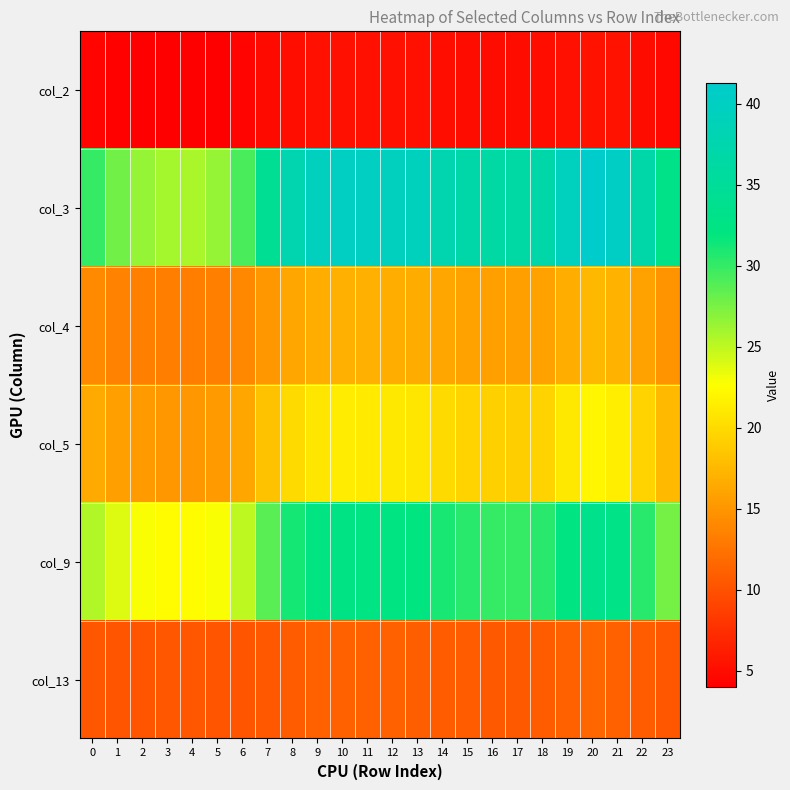

Reading left to right, transcribe all the data shown in this chart.

col_2: 0=4.4	1=4.2	2=4.1	3=4.0	4=4.0	5=4.1	6=4.3	7=4.8	8=5.1	9=5.3	10=5.3	11=5.3	12=5.3	13=5.2	14=5.1	15=5.0	16=5.0	17=5.0	18=5.0	19=5.3	20=5.4	21=5.3	22=5.0	23=4.7
col_3: 0=30.0	1=27.8	2=26.4	3=25.9	4=25.8	5=26.4	6=29.3	7=34.4	8=37.9	9=39.4	10=40.0	11=39.9	12=39.5	13=39.2	14=37.8	15=36.9	16=36.4	17=36.2	18=37.0	19=39.6	20=41.3	21=40.4	22=37.0	23=33.1
col_4: 0=14.1	1=13.7	2=13.4	3=13.3	4=13.3	5=13.4	6=13.9	7=15.2	8=16.2	9=16.7	10=16.9	11=16.9	12=16.7	13=16.6	14=16.1	15=15.9	16=15.7	17=15.7	18=15.9	19=16.8	20=17.5	21=17.1	22=15.9	23=14.8
col_5: 0=16.4	1=15.7	2=15.3	3=15.2	4=15.2	5=15.3	6=16.2	7=18.2	8=20.0	9=20.9	10=21.2	11=21.2	12=20.9	13=20.8	14=20.0	15=19.5	16=19.2	17=19.1	18=19.5	19=21.0	20=22.0	21=21.4	22=19.5	23=17.6
col_9: 0=25.5	1=23.9	2=22.9	3=22.4	4=22.4	5=22.9	6=25.0	7=28.7	8=31.1	9=32.2	10=32.6	11=32.5	12=32.2	13=32.0	14=31.0	15=30.4	16=30.1	17=29.9	18=30.5	19=32.3	20=33.4	21=32.8	22=30.4	23=27.7
col_13: 0=10.3	1=10.3	2=10.3	3=10.3	4=10.3	5=10.3	6=10.3	7=10.5	8=10.8	9=11.0	10=11.1	11=11.1	12=11.0	13=11.0	14=10.8	15=10.7	16=10.7	17=10.6	18=10.7	19=11.0	20=11.5	21=11.2	22=10.7	23=10.4